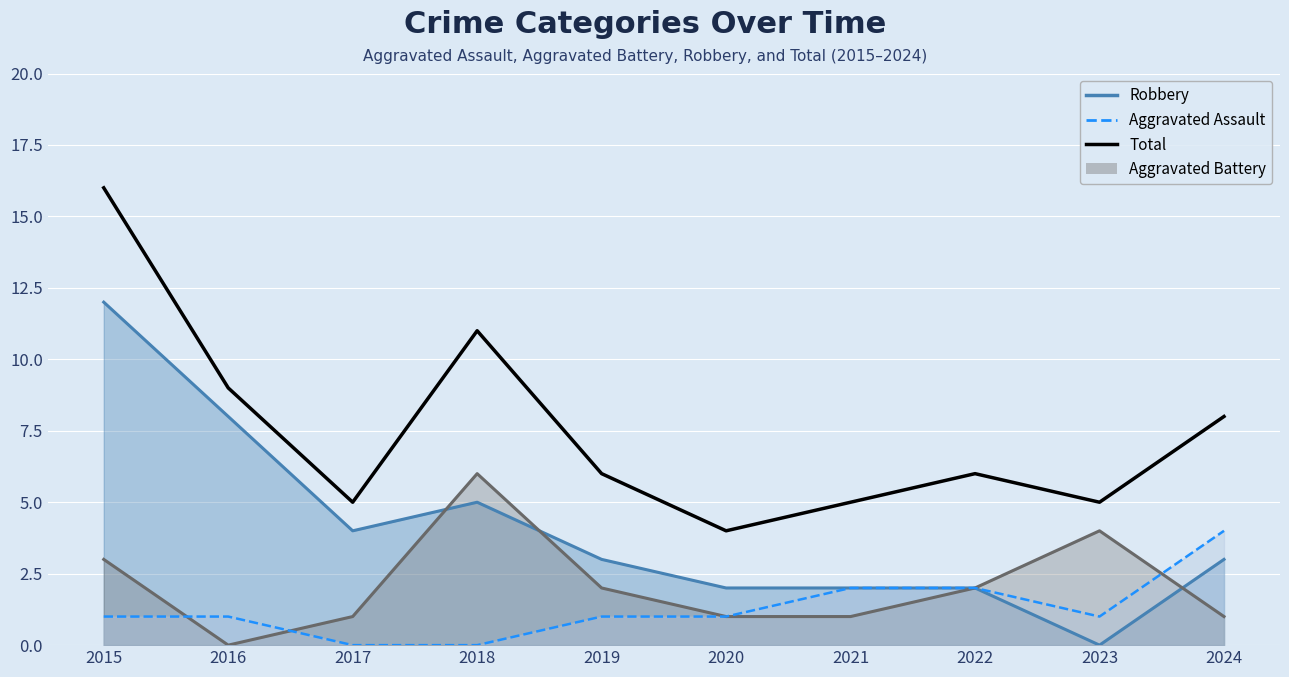

Which label corresponds to the smallest value in the chart?

2020